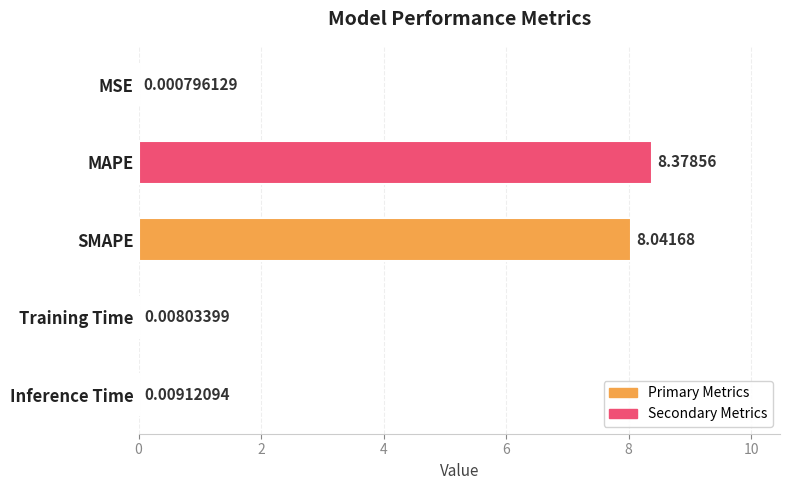

What is the sum of all values?

16.4